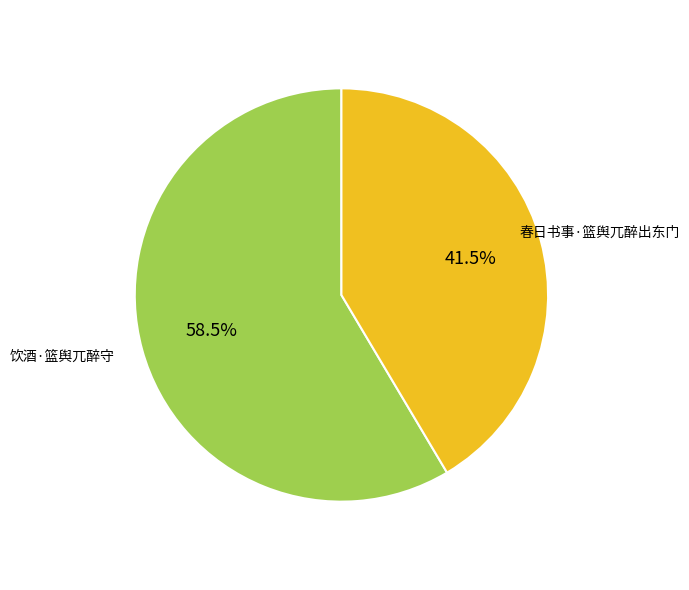

Is there a majority slice in this chart?

Yes